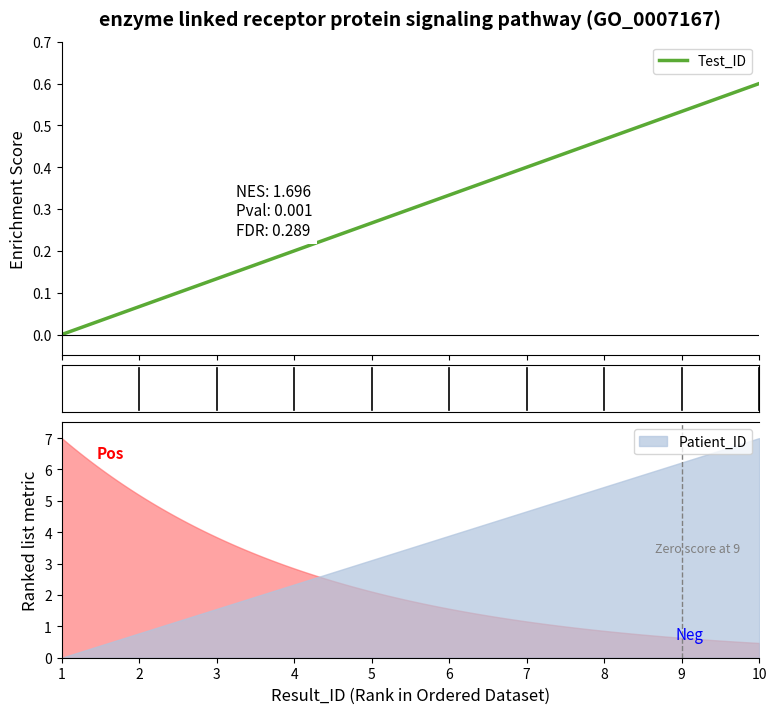

What is the value of the 10th point from the left?

0.6